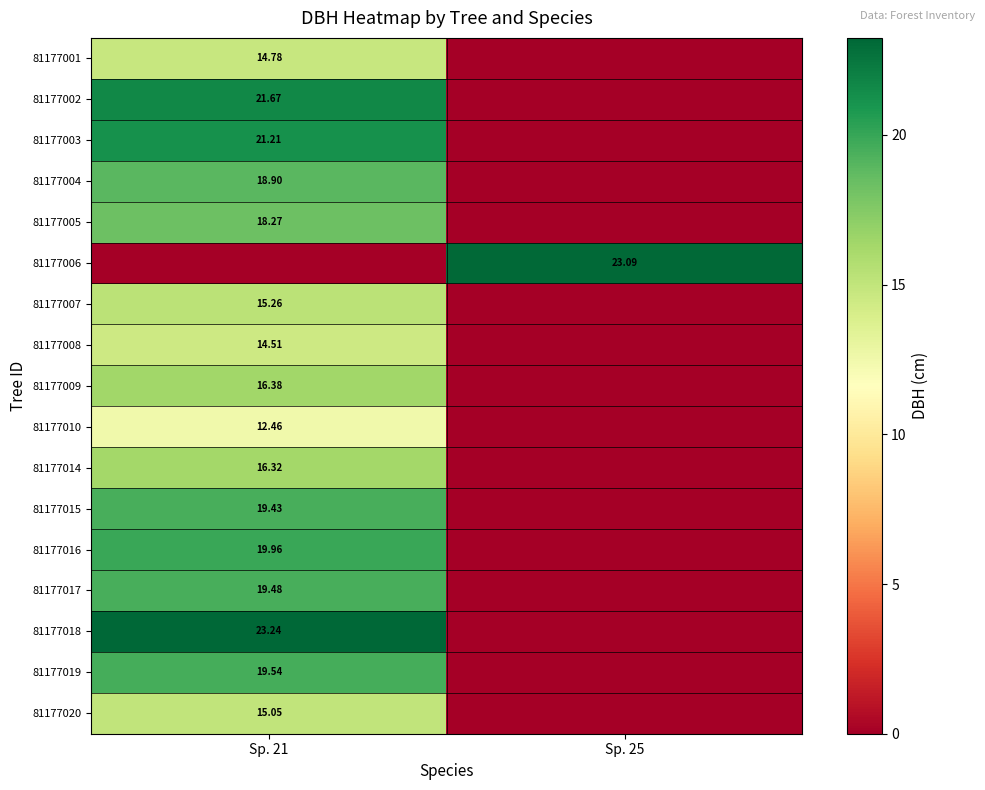

Read the 81177014 value at Sp. 21.

16.3